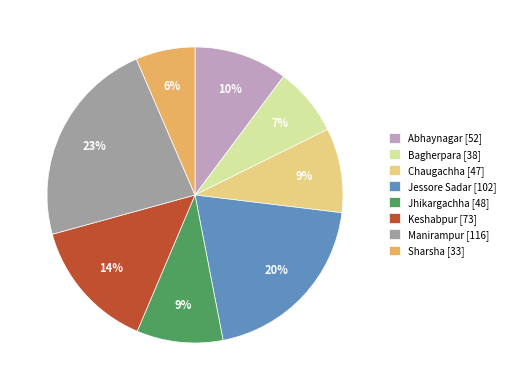

Is it true that Chaugachha [47] is 9% of the pie?

True